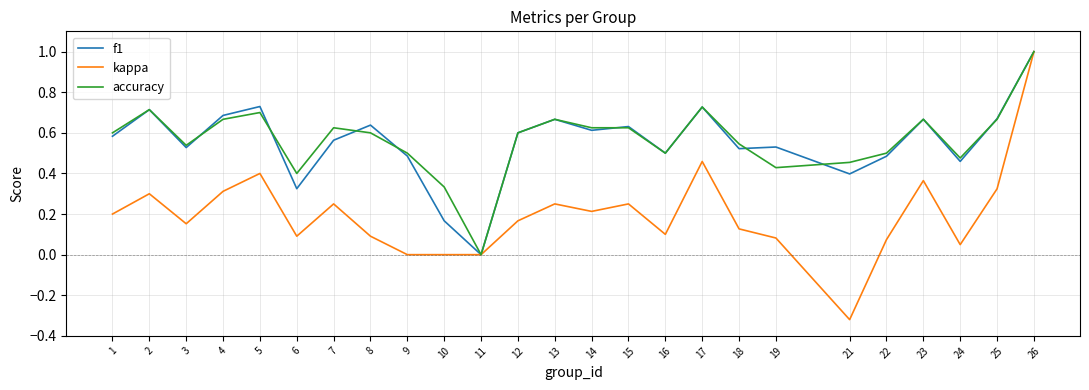

Rank the series at 19 from lowest to highest value.

kappa, accuracy, f1